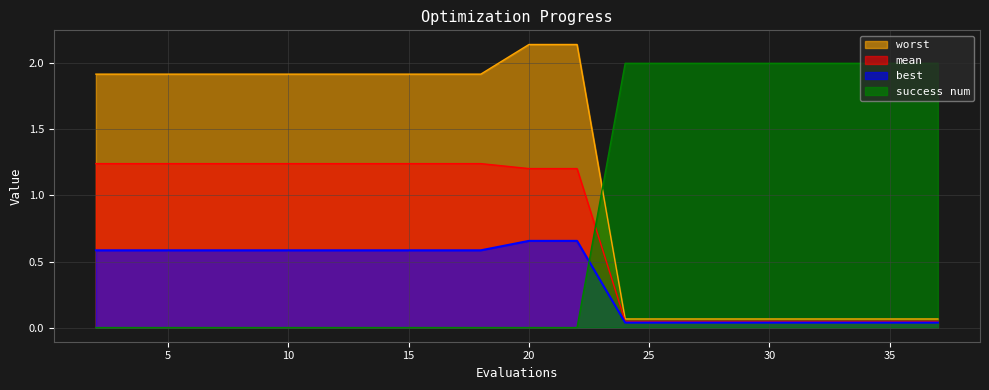

What is the difference between the maximum and second lowest values in the best series?

0.6